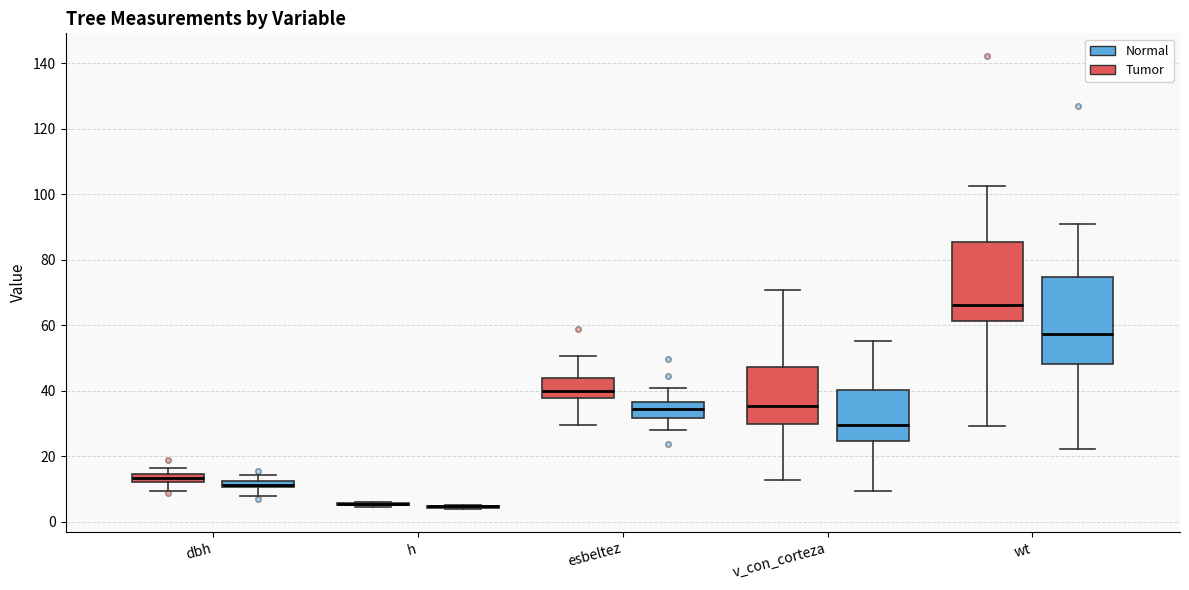

Comparing the boxes themselves (not the whiskers), which one is the tallest?

wt (Normal)